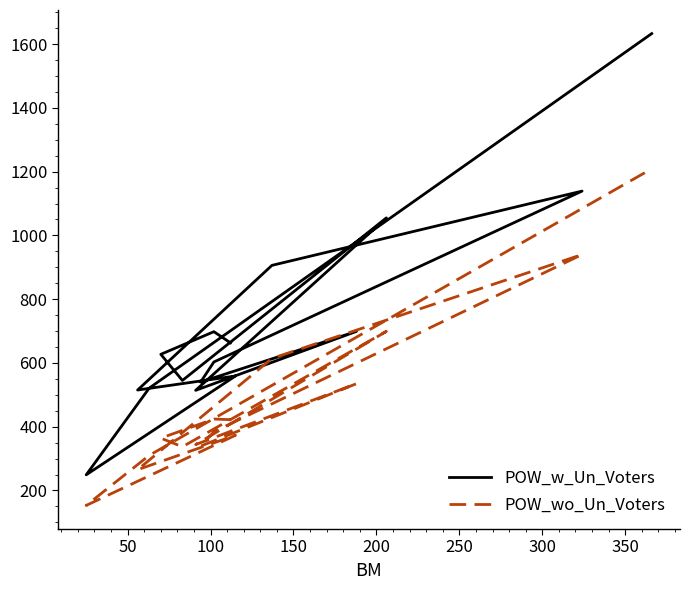

How many interior local peaks does the POW_wo_Un_Voters series have?

5